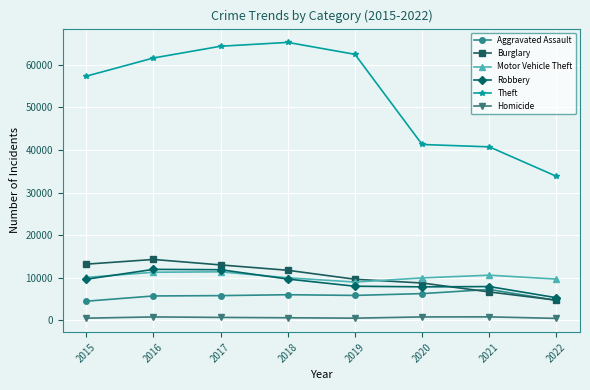

What is the spread (max minus min) of values at 2022?

33369